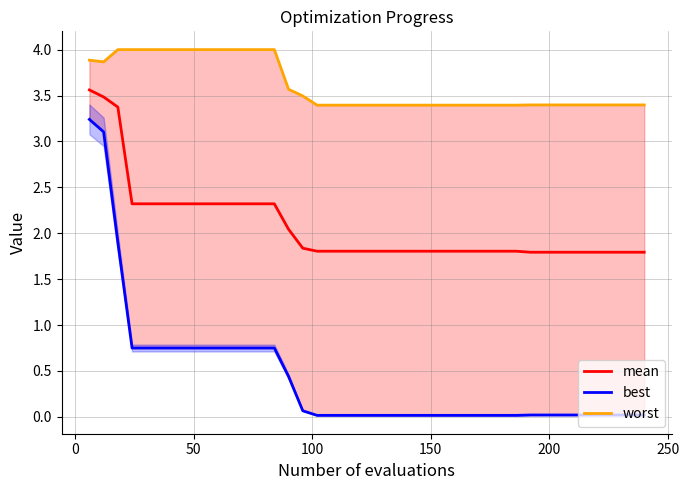

What is the lowest value of the mean series?

1.8